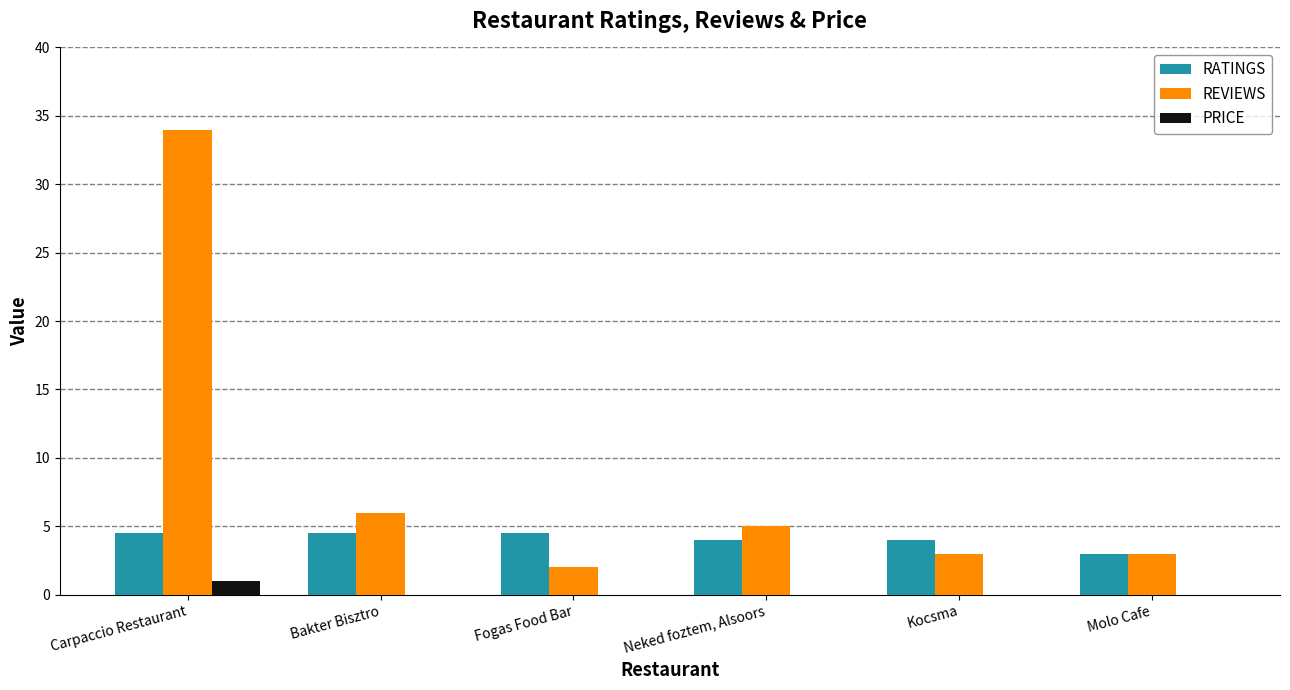

Which series changed the most between Carpaccio Restaurant and Kocsma?

REVIEWS